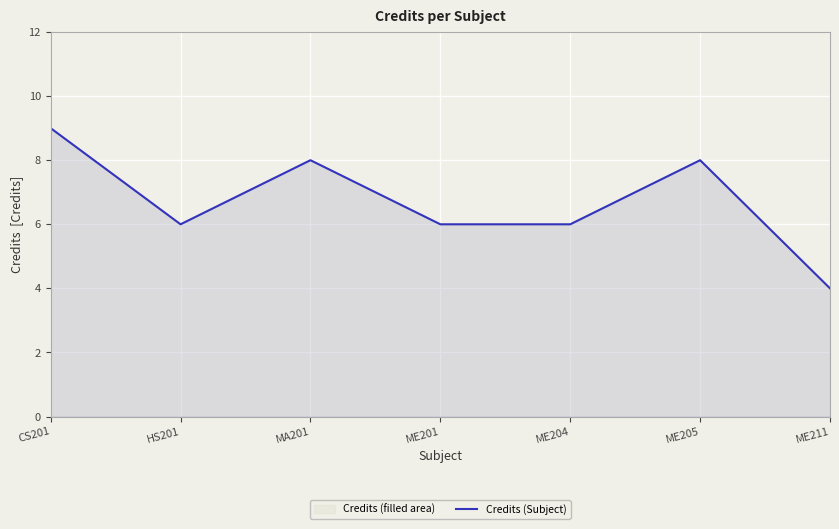

Reading left to right, extract all data points from this chart.

CS201=9	HS201=6	MA201=8	ME201=6	ME204=6	ME205=8	ME211=4